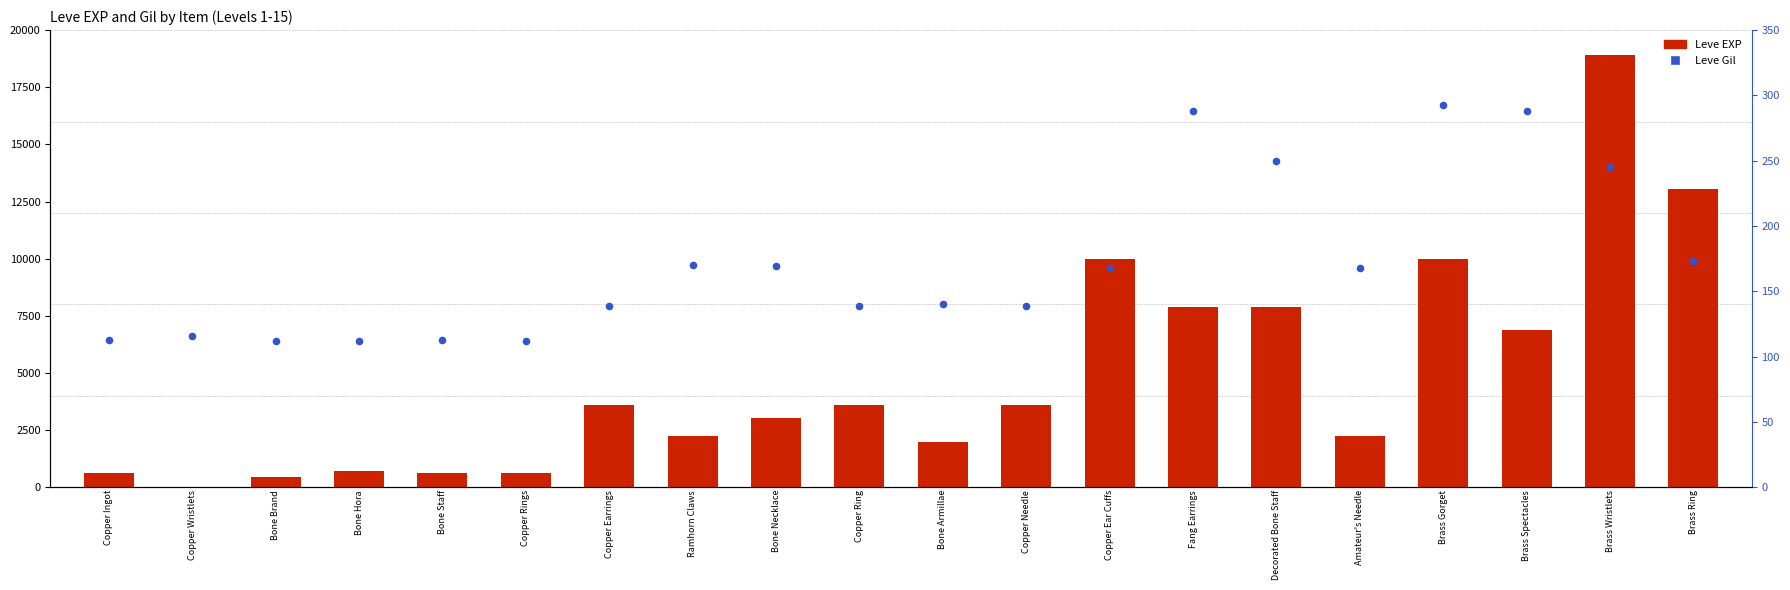

Which series has the largest total across all categories?

Leve EXP